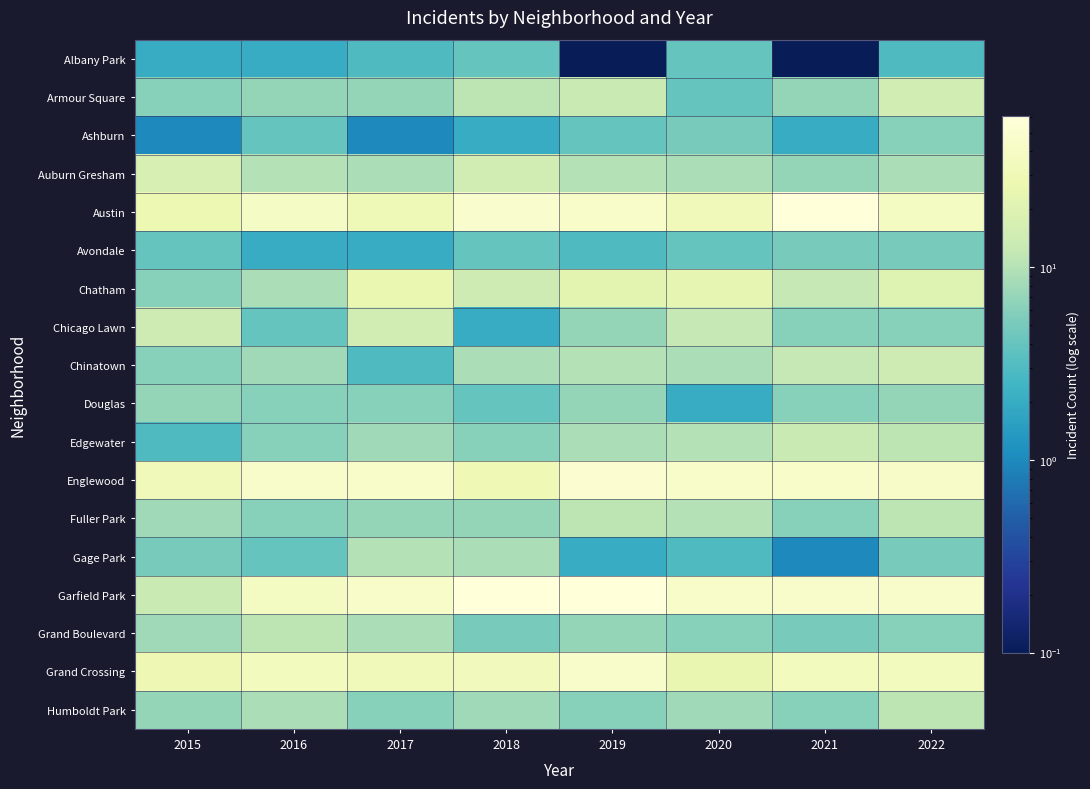

Which series has the largest total across all categories?

Garfield Park